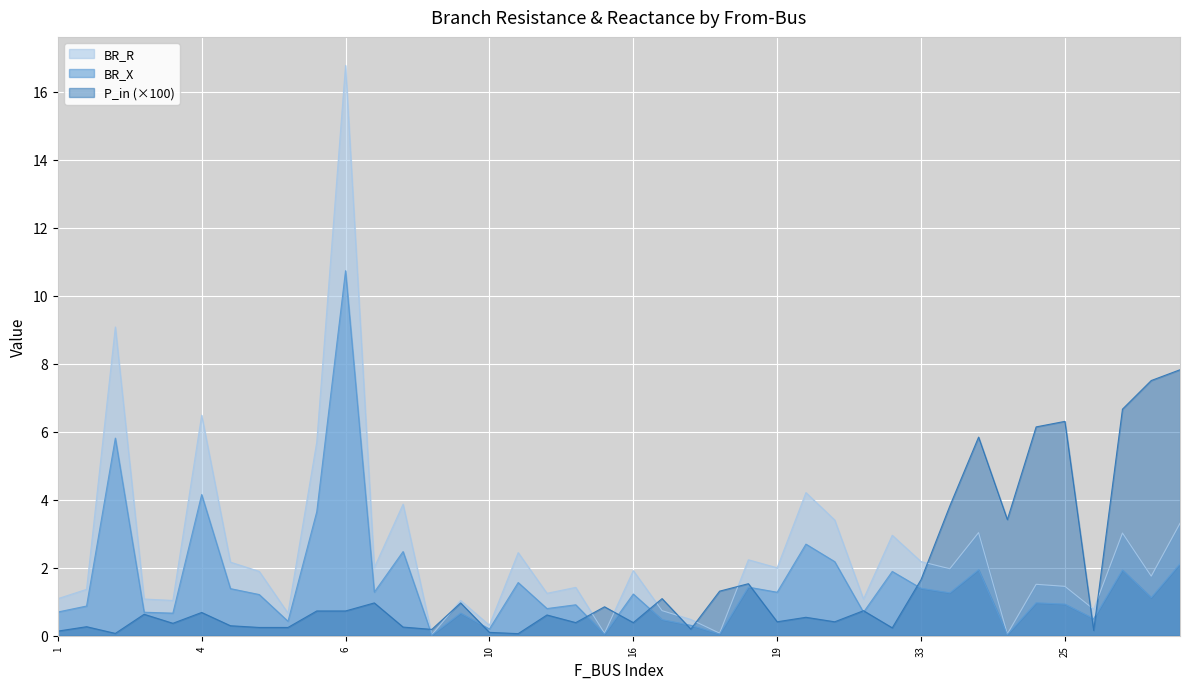

Between 4 and 38, which series saw the biggest shift?

BR_R